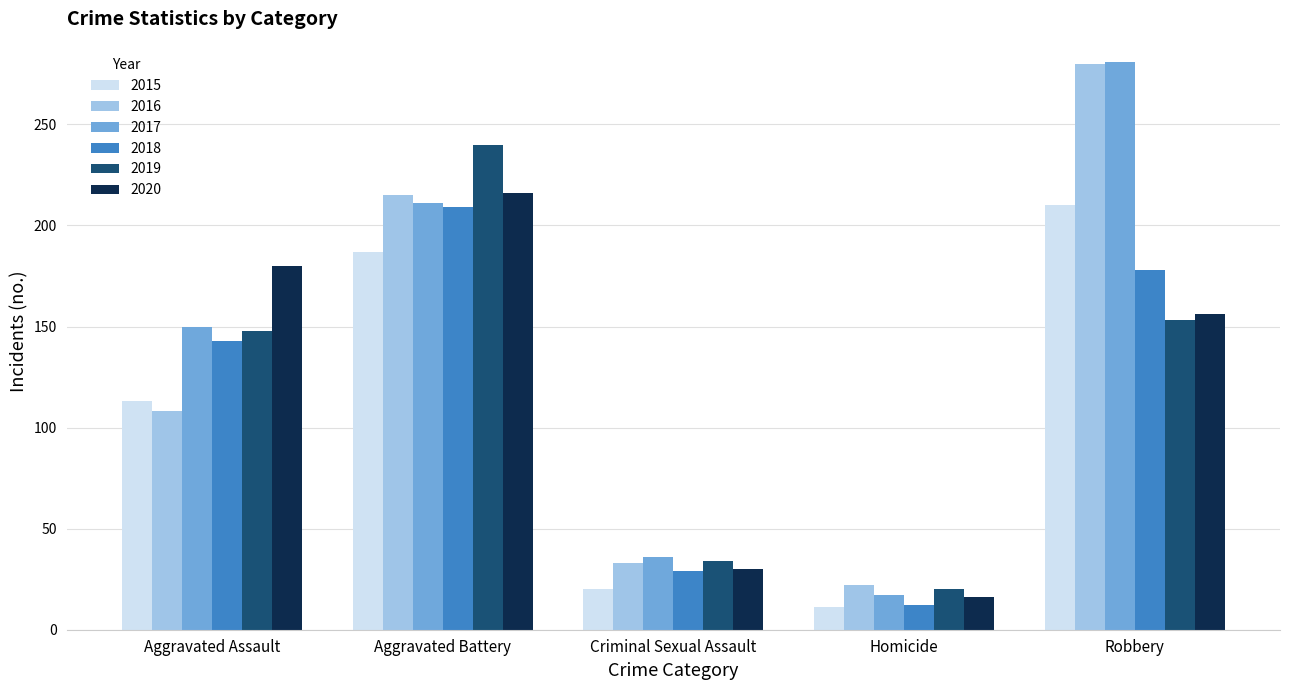

What are all the series names shown in the legend?

2015, 2016, 2017, 2018, 2019, 2020